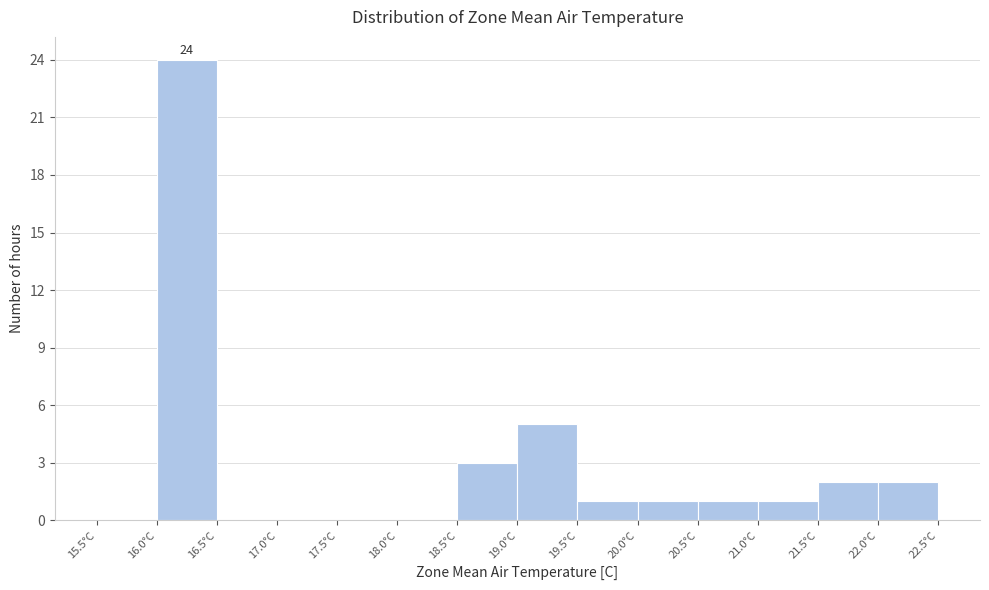

Over which range of the x-axis is the bar tallest?

16.0 to 16.5